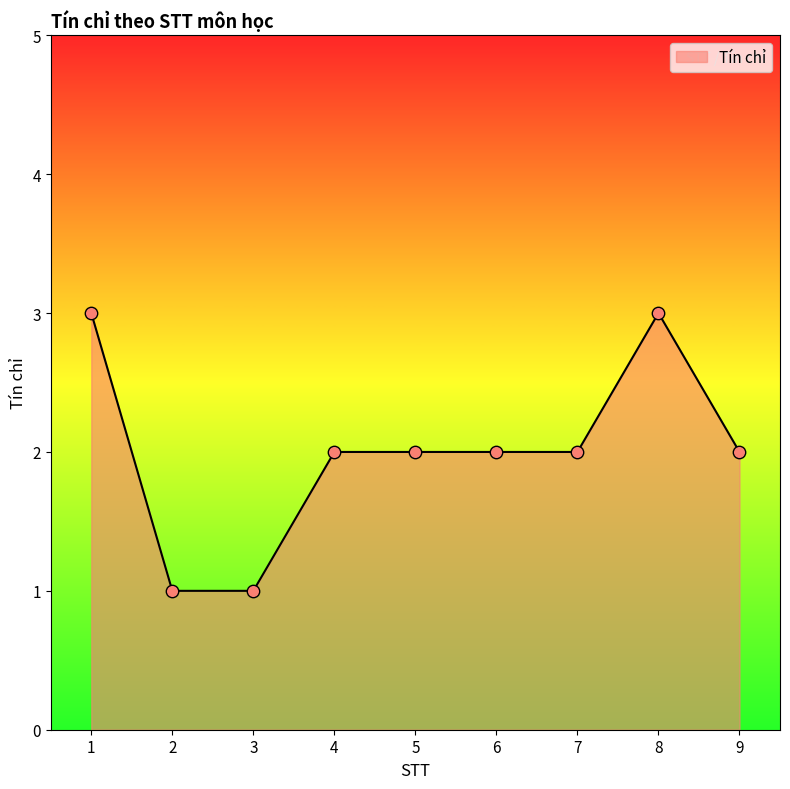

Approximately how many times larger is the value at 1 compared to 9?

1.5